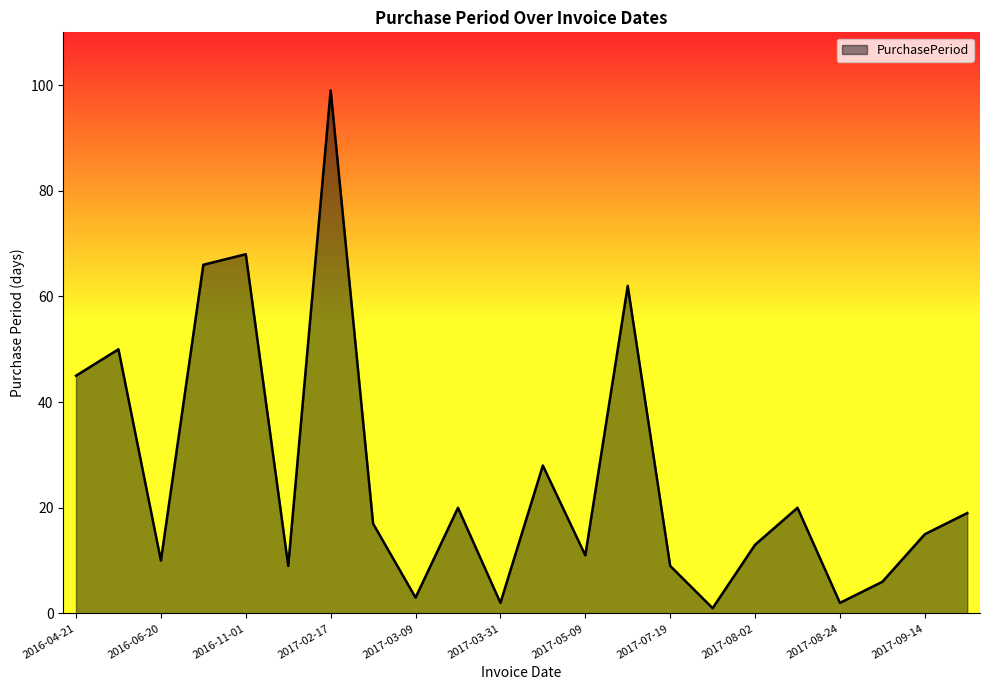

What is the difference between the maximum and minimum values?

98